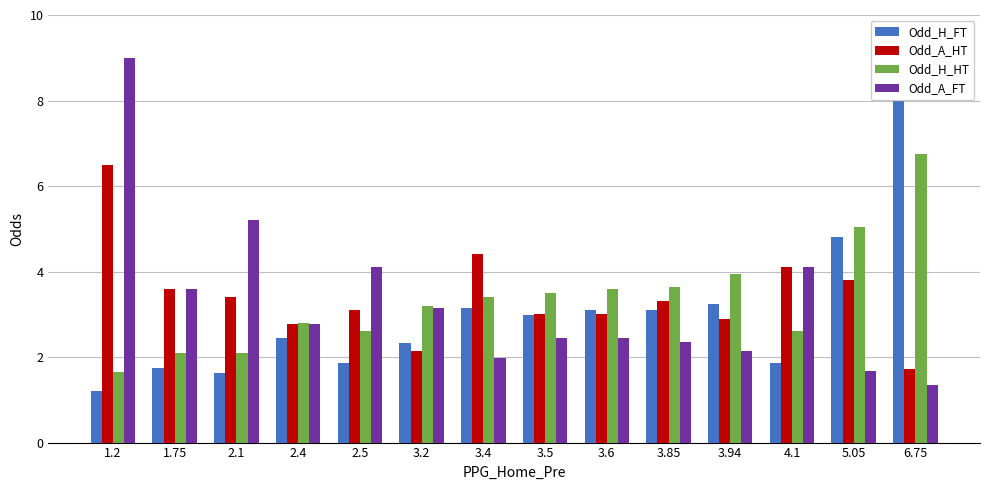

What are all the series names shown in the legend?

Odd_H_FT, Odd_A_HT, Odd_H_HT, Odd_A_FT